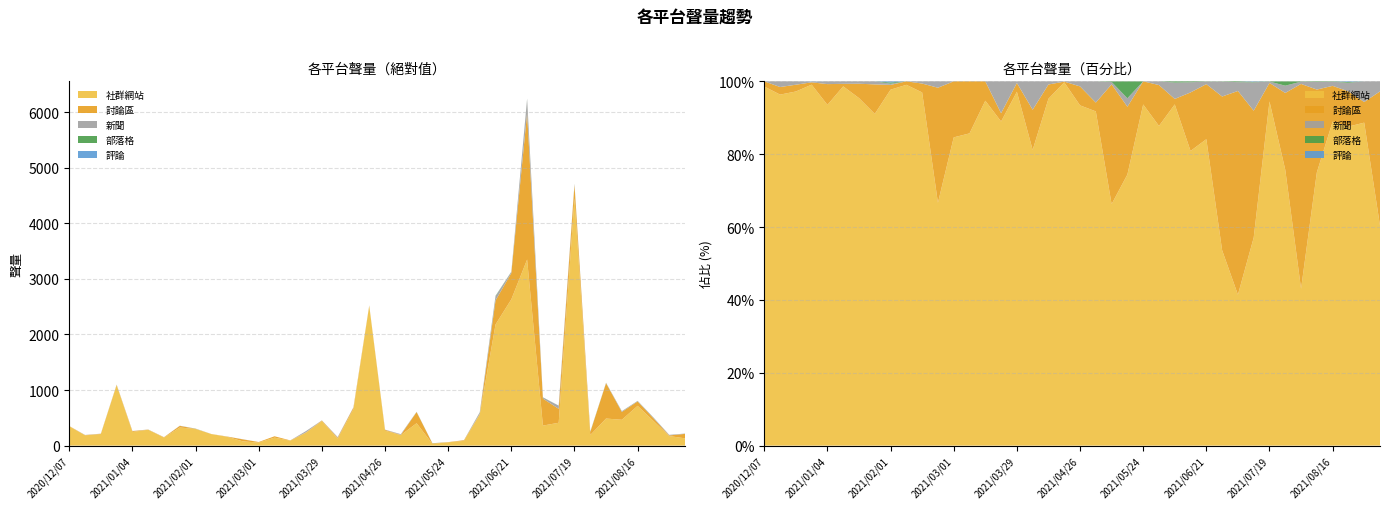

Reading left to right, transcribe all the data shown in this chart.

社群網站: 347	185	209	1087	246	286	145	326	299	207	159	76	55	144	89	234	441	125	657	2515	269	189	403	32	59	86	562	2180	2632	3348	360	411	4451	190	487	465	716	444	172	131
討論區: 5	4	4	7	15	2	6	29	4	2	4	36	10	24	5	6	11	17	27	5	15	5	200	8	4	11	9	433	473	2634	486	251	239	53	636	141	79	49	11	80
新聞: 0	3	2	2	2	2	1	3	1	0	1	2	0	0	0	23	2	12	6	2	4	12	4	1	0	1	27	75	22	256	21	56	18	5	7	13	9	12	11	6
部落格: 0	0	0	0	0	0	0	0	1	0	0	0	0	0	0	0	0	0	0	0	0	0	1	2	0	0	2	7	2	4	2	1	3	3	1	1	1	1	0	0
評論: 0	0	0	1	0	0	0	0	1	0	0	0	0	0	0	0	0	0	0	0	0	0	0	0	0	0	0	0	0	0	0	1	0	0	0	0	0	1	0	0